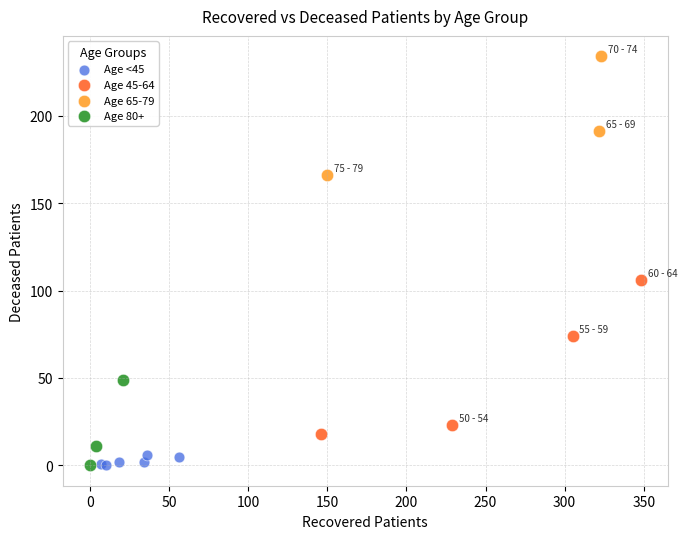

Which series reaches the maximum Y coordinate?

Age 65-79